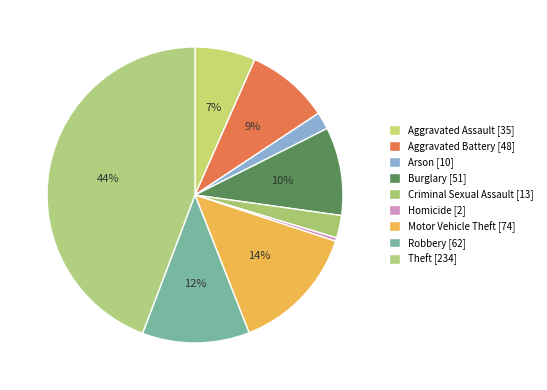

Count the number of slices in the pie.

9